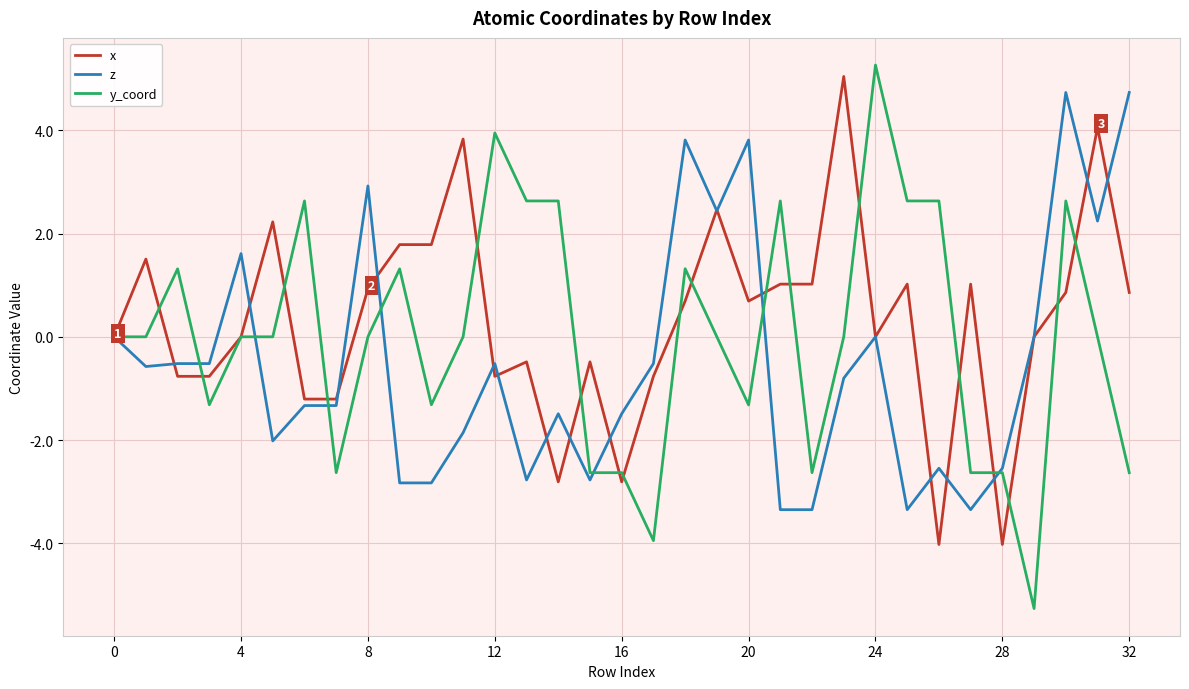

What is the average value of the x series?

0.3